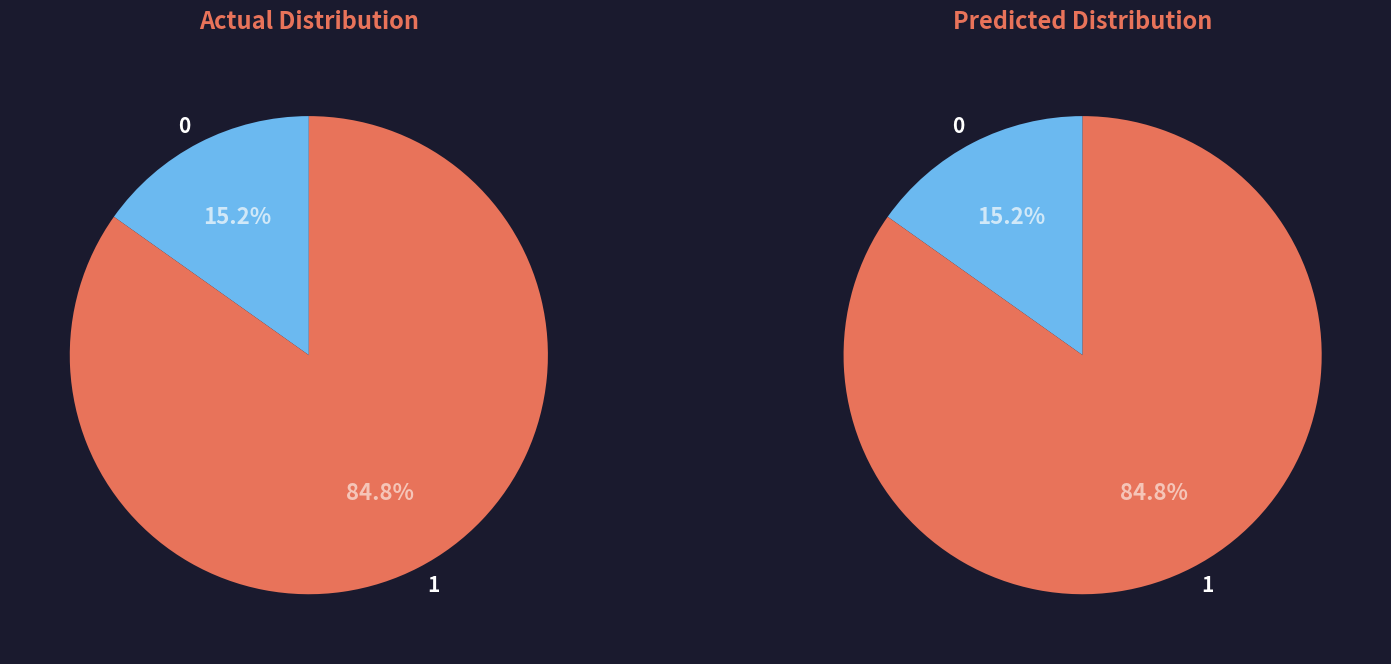

Is it true that 2024 is 27% of the pie?

False